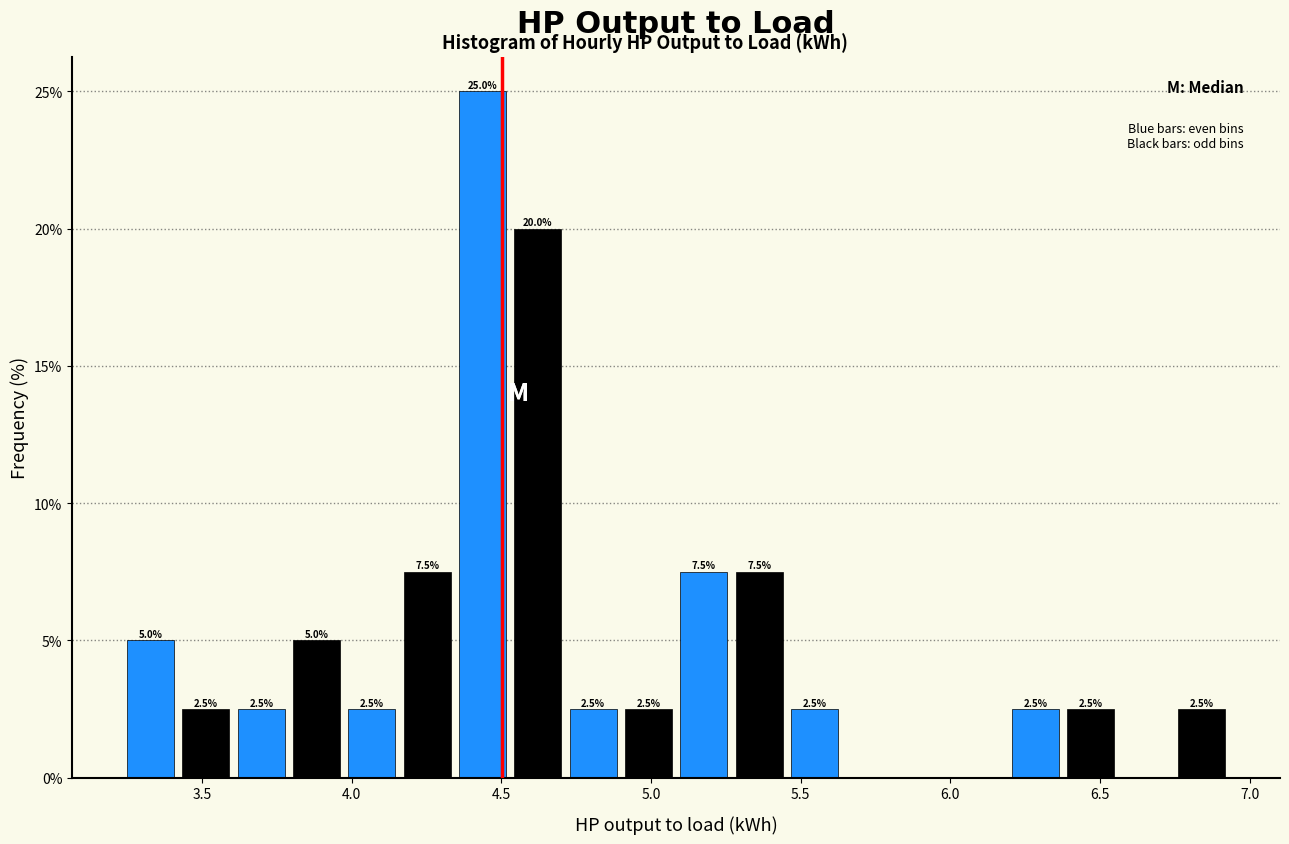

Around what value on the x-axis is the tallest bar? Give the approximate position of its centre, as read against the axis.

4.45